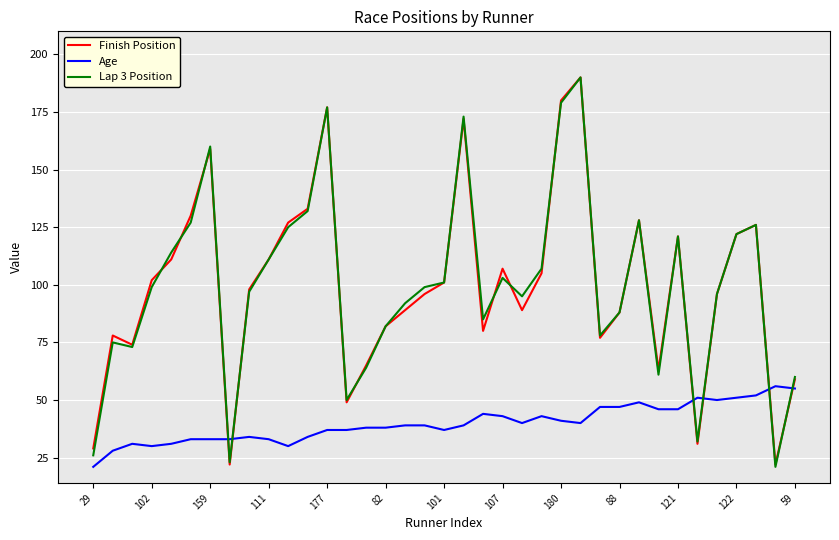

What is the highest value of the Finish Position series?

190